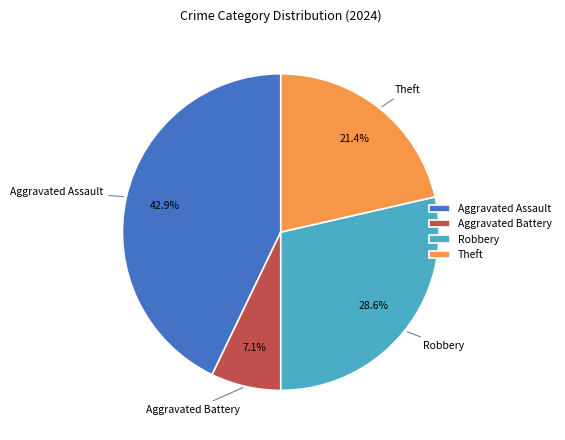

To the nearest percent, what percentage of the pie is Robbery?

29%